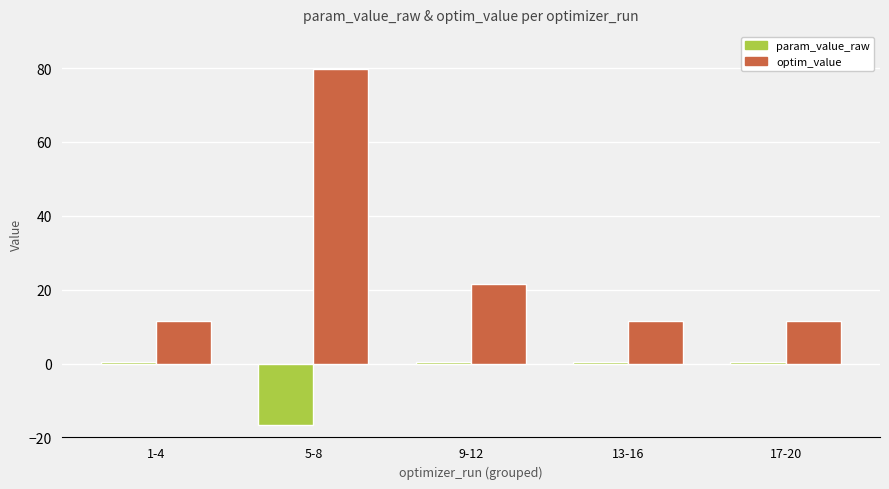

Does the chart contain any negative values?

Yes